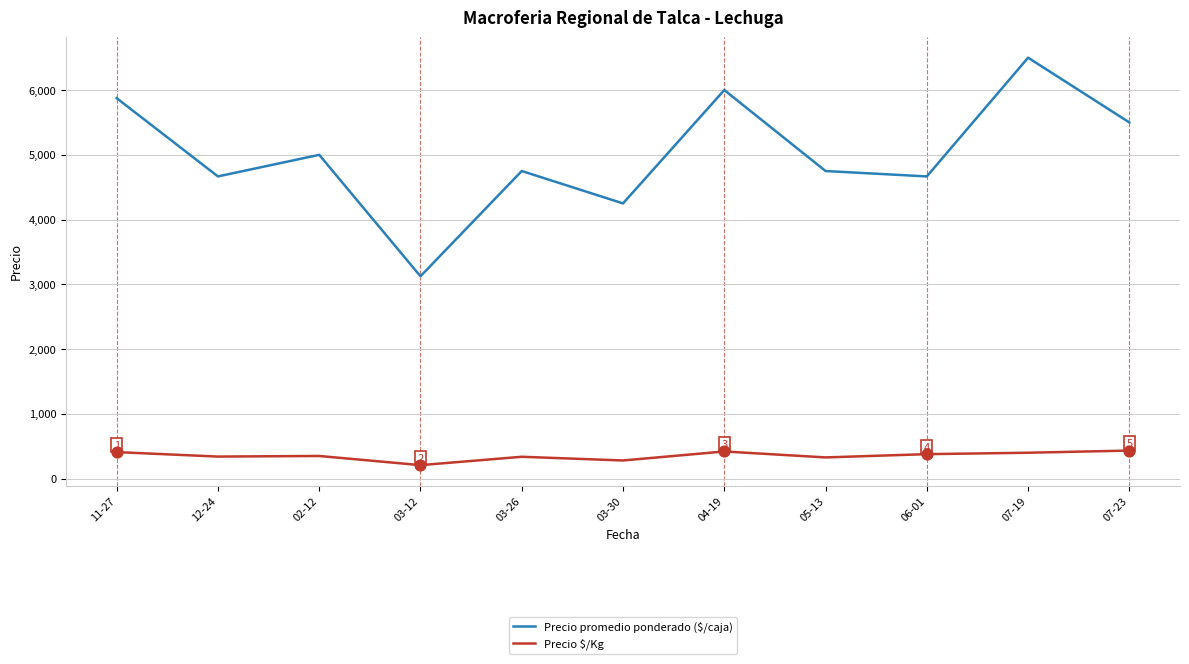

Which series changed the most between 03-12 and 03-30?

Precio promedio ponderado ($/caja)